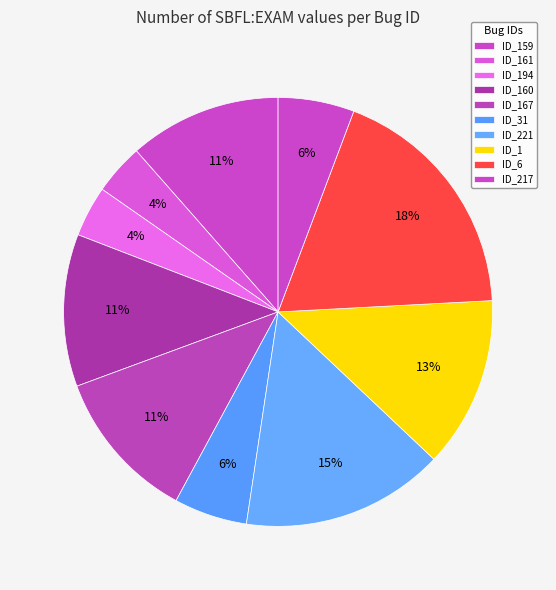

Count the number of slices in the pie.

10